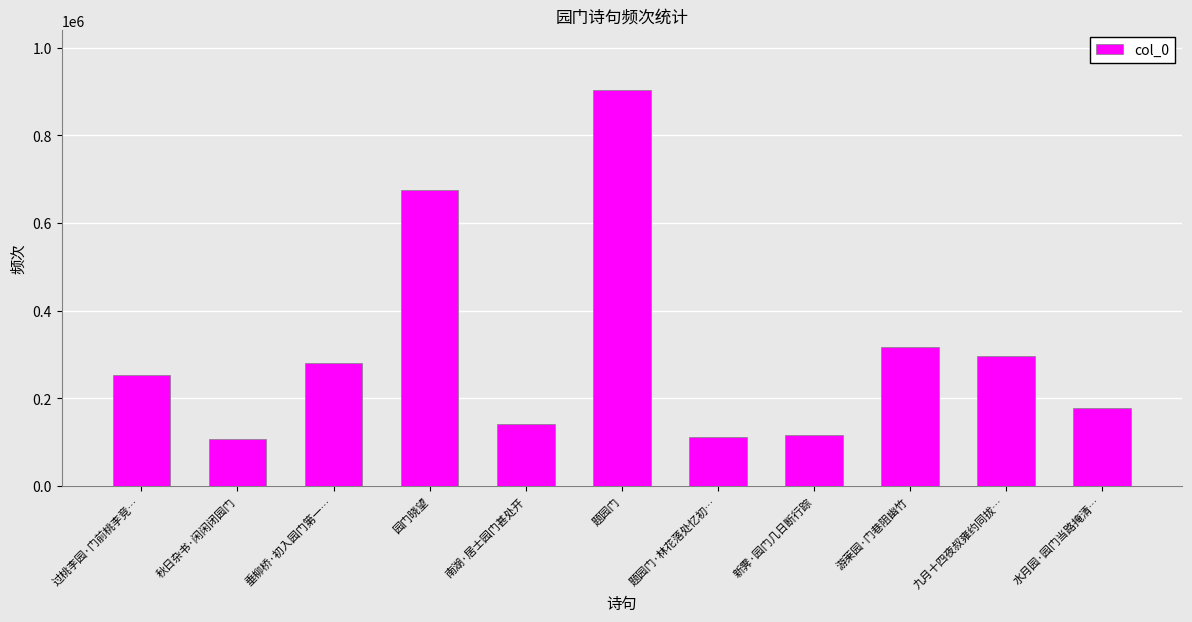

What is the value of the 11th bar from the left?

176902